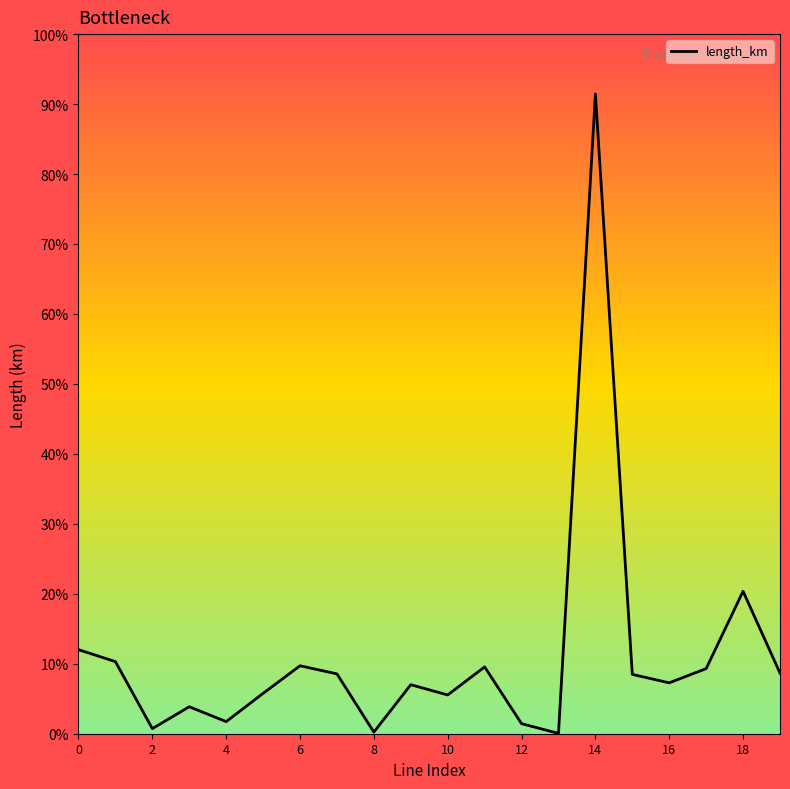

At which category does the chart reach its peak across all series?

14